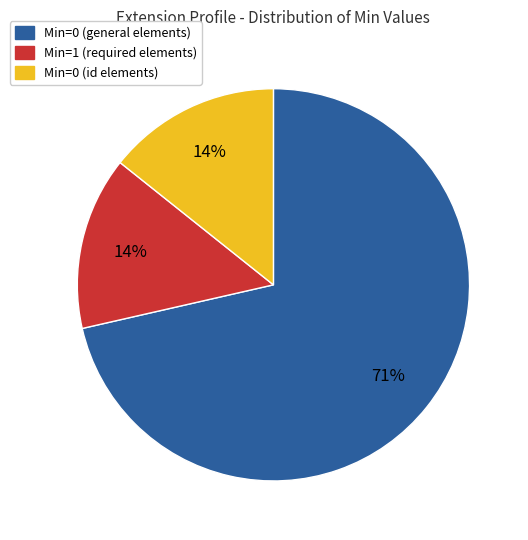

To the nearest percent, what is the average slice percentage?

33%